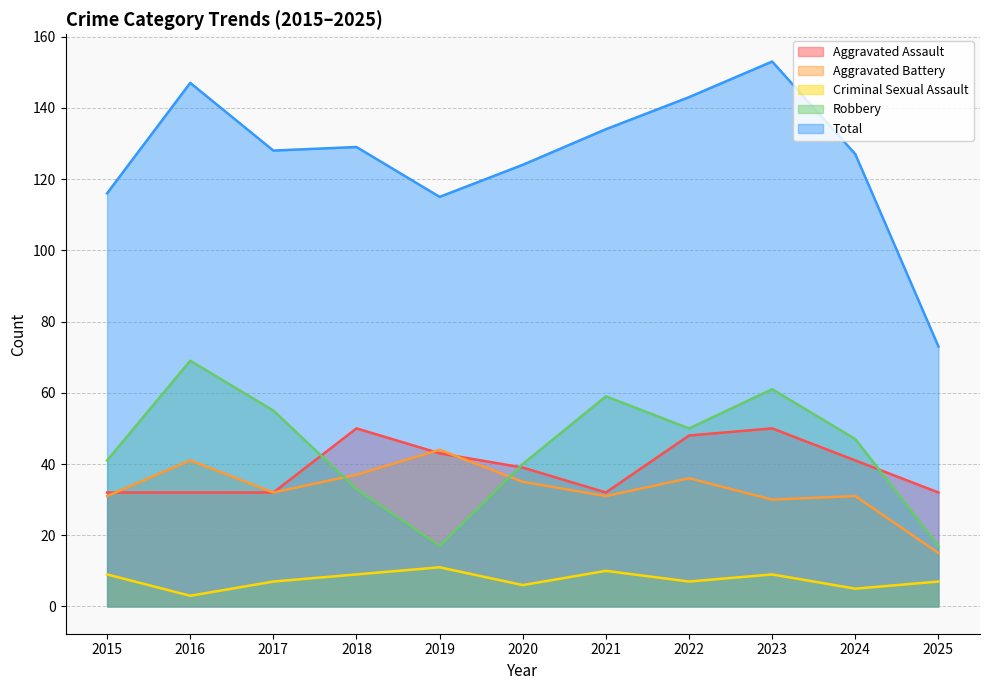

True or false: Robbery and Aggravated Battery cross at least once.

True